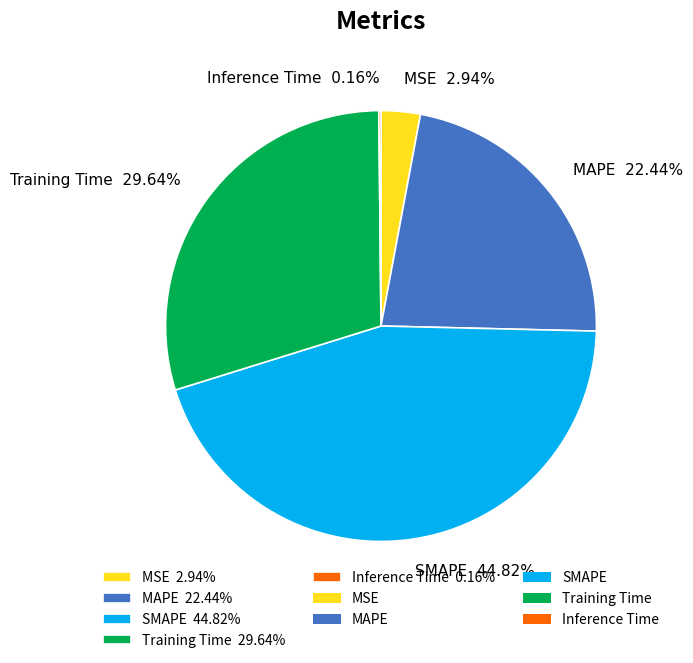

Between MAPE 22.44% and SMAPE 44.82%, which is larger?

SMAPE 44.82%